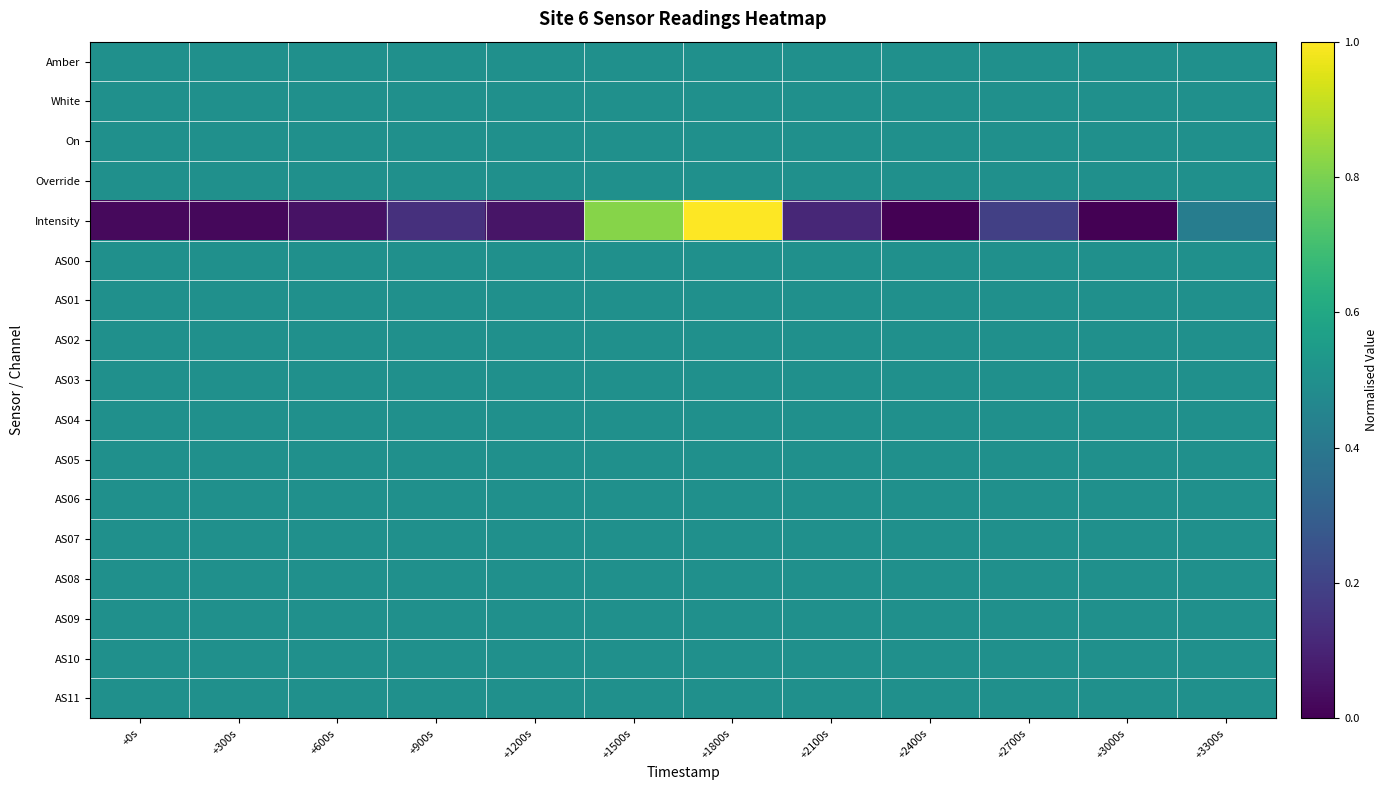

Between +600s and +3300s, which is larger?

+600s